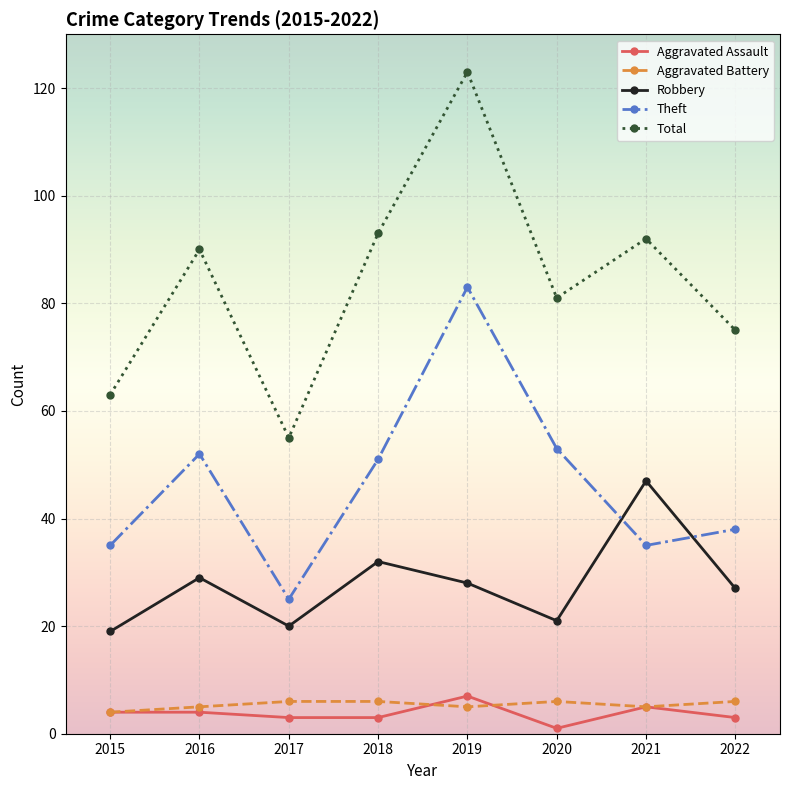

True or false: Aggravated Assault and Robbery cross at least once.

False